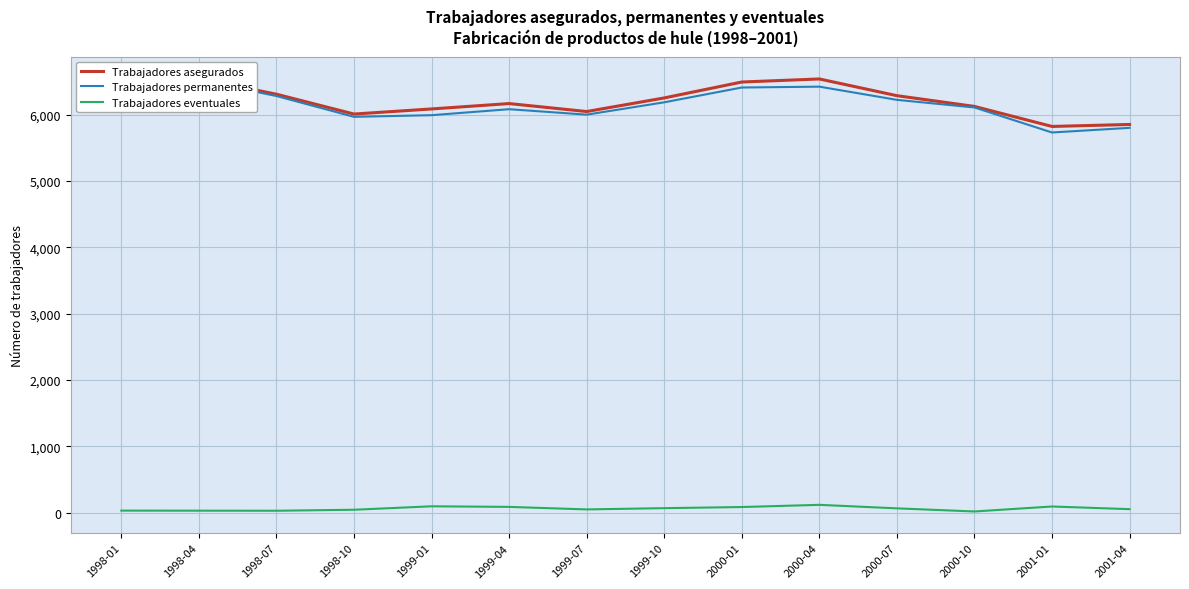

Reading left to right, what are all the values shown in this chart?

Trabajadores asegurados: 1998-01=6394	1998-04=6546	1998-07=6307	1998-10=6008	1999-01=6085	1999-04=6166	1999-07=6046	1999-10=6251	2000-01=6491	2000-04=6537	2000-07=6285	2000-10=6123	2001-01=5821	2001-04=5851
Trabajadores permanentes: 1998-01=6365	1998-04=6518	1998-07=6280	1998-10=5966	1999-01=5991	1999-04=6081	1999-07=5999	1999-10=6185	2000-01=6408	2000-04=6421	2000-07=6222	2000-10=6107	2001-01=5730	2001-04=5800
Trabajadores eventuales: 1998-01=29	1998-04=28	1998-07=27	1998-10=42	1999-01=94	1999-04=85	1999-07=47	1999-10=66	2000-01=83	2000-04=116	2000-07=63	2000-10=16	2001-01=91	2001-04=51